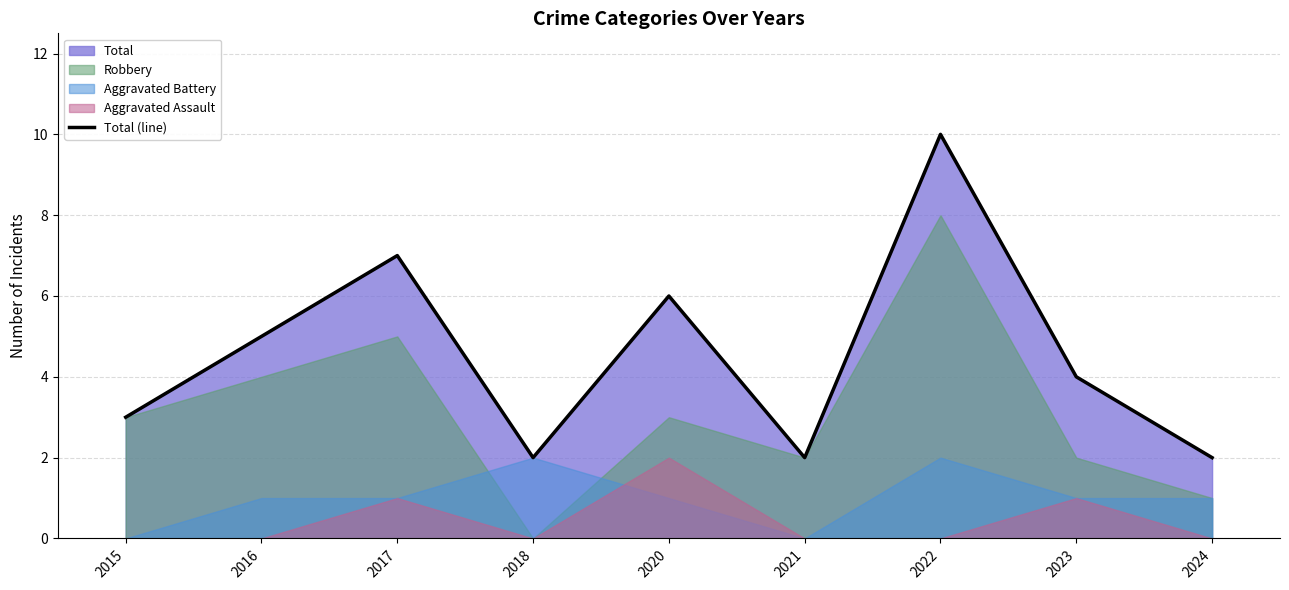

The value at 2015 is 5. True or false?

False